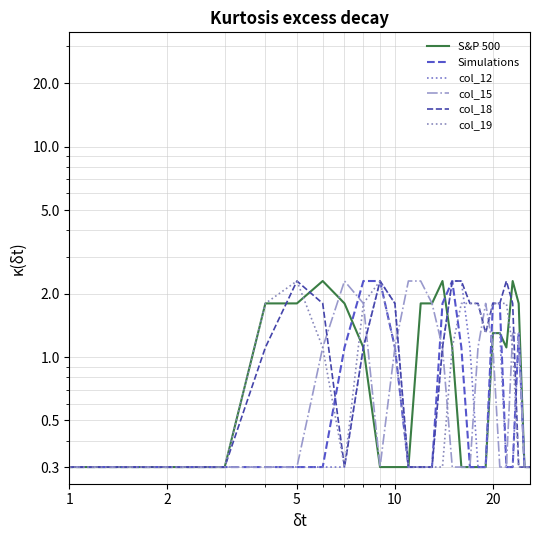

In col_18, how many points are lower than both neighbors (excluding endpoints)?

2